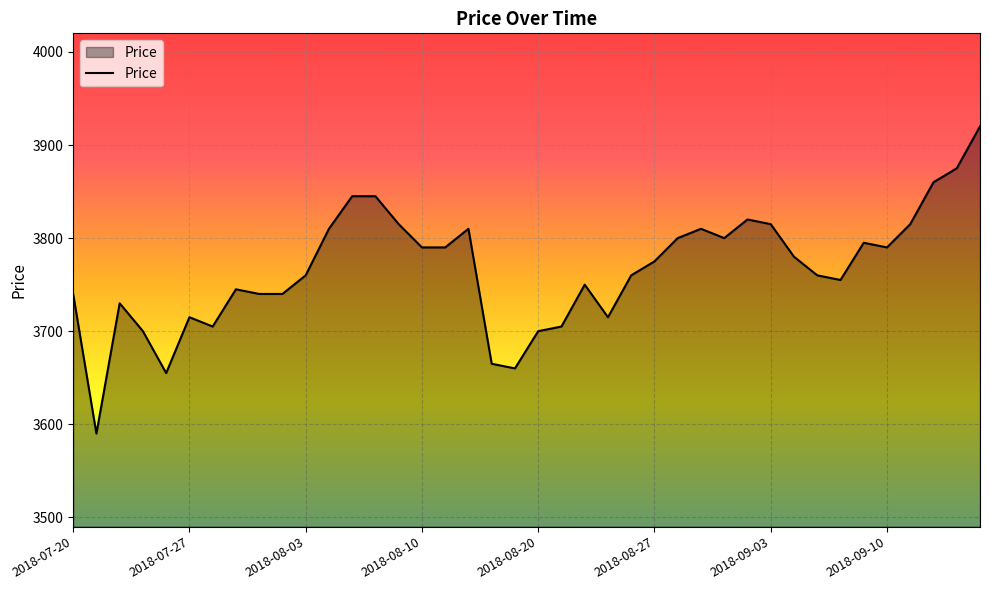

Does the chart have visible grid lines?

Yes